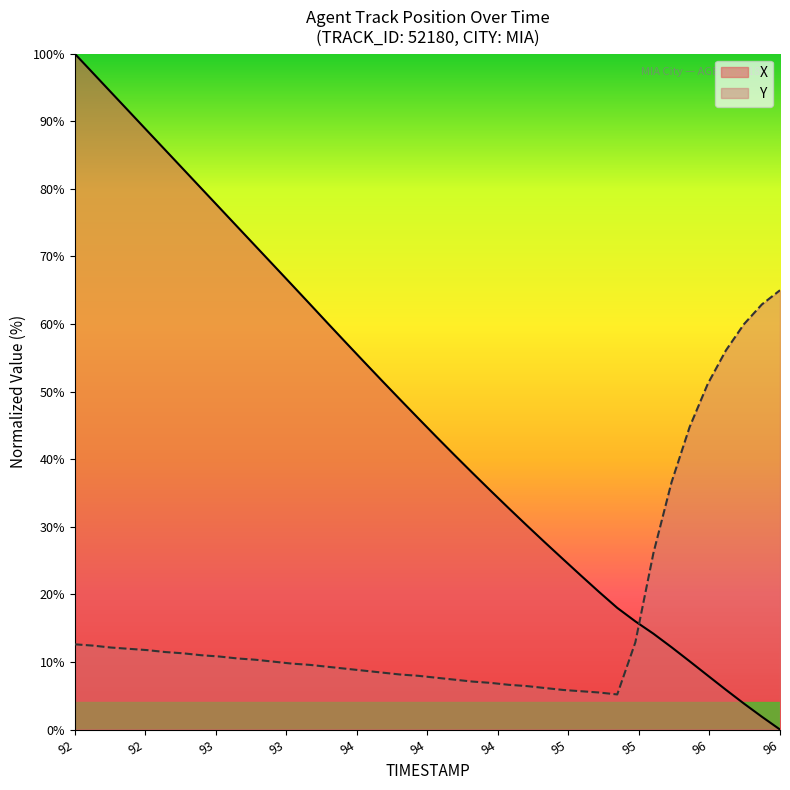

What is the difference between the maximum and minimum values in the X series?

100.0